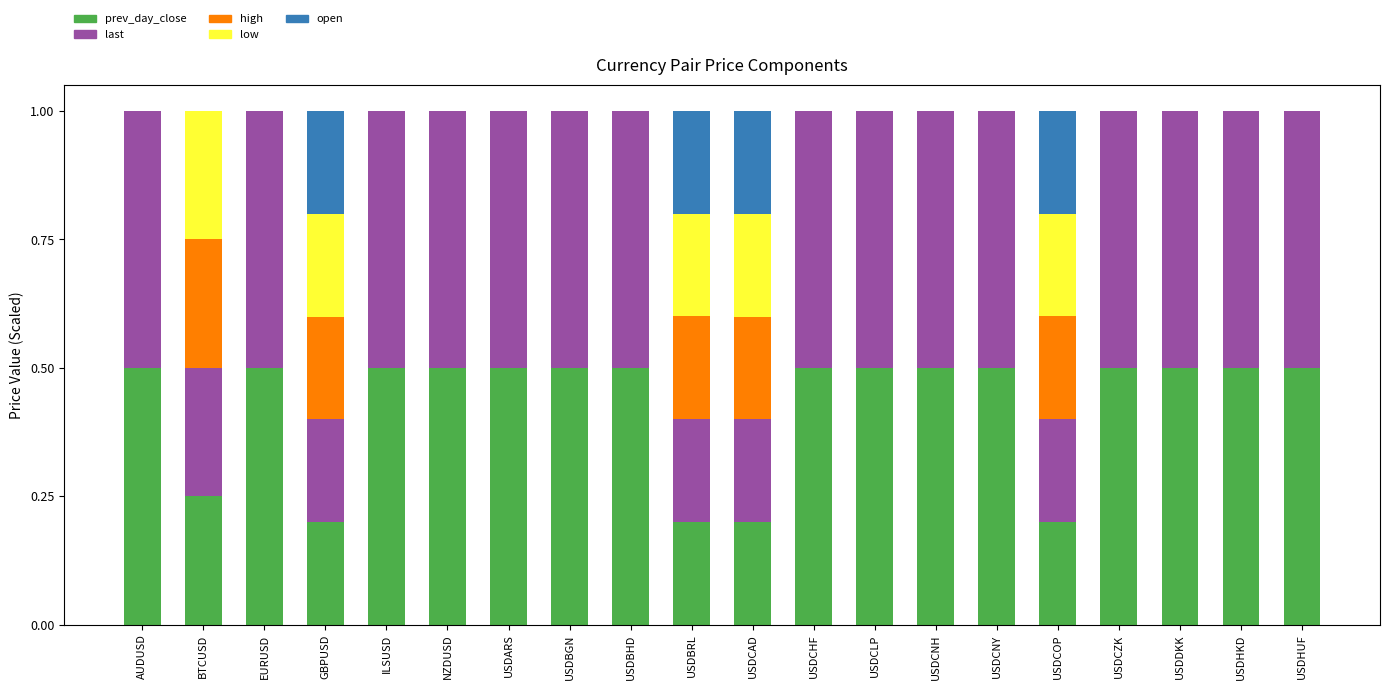

What is the approximate value of prev_day_close at ILSUSD?

0.5